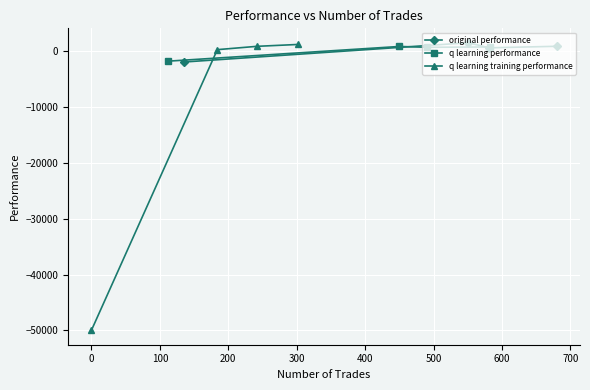

True or false: q learning performance has more than 2 points higher than both neighbors.

False